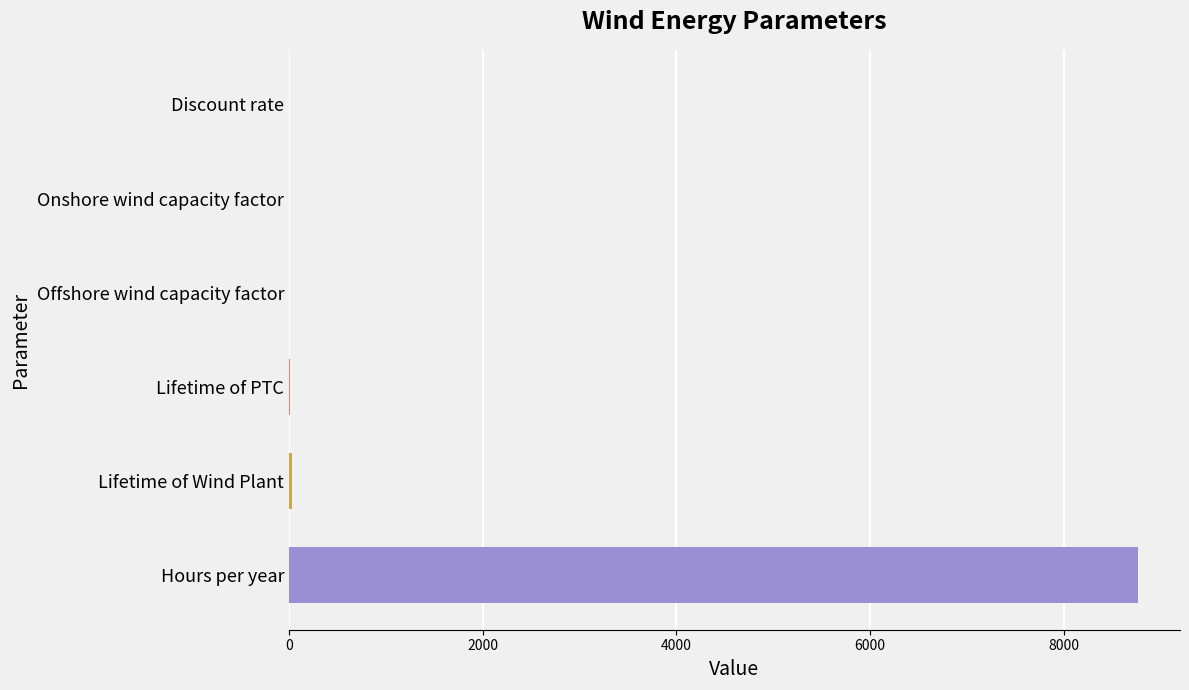

Between Hours per year and Lifetime of PTC, which is larger?

Hours per year